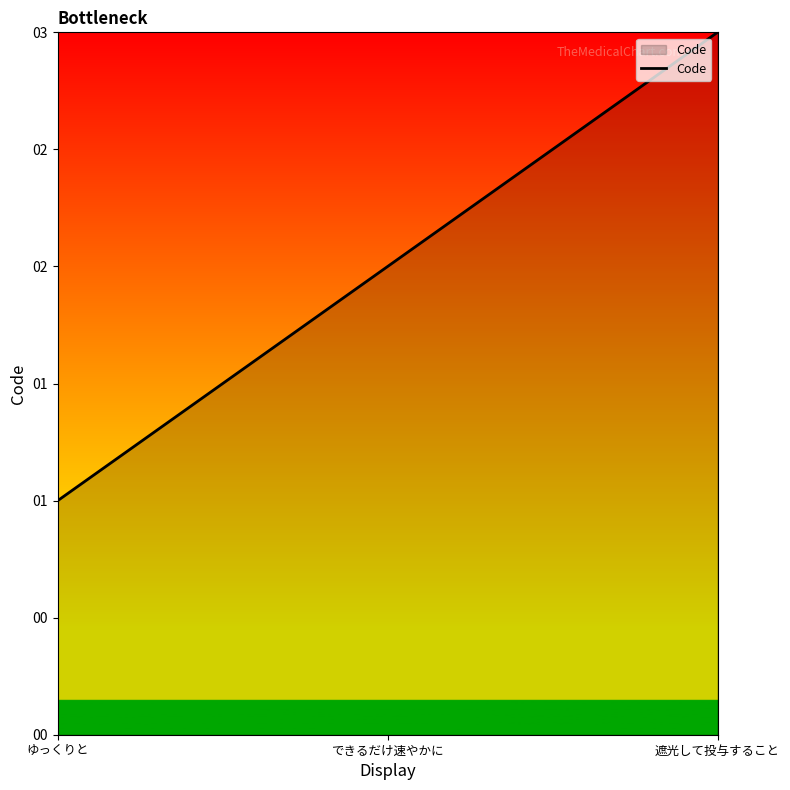

At which label does the data first exceed 2?

遮光して投与すること